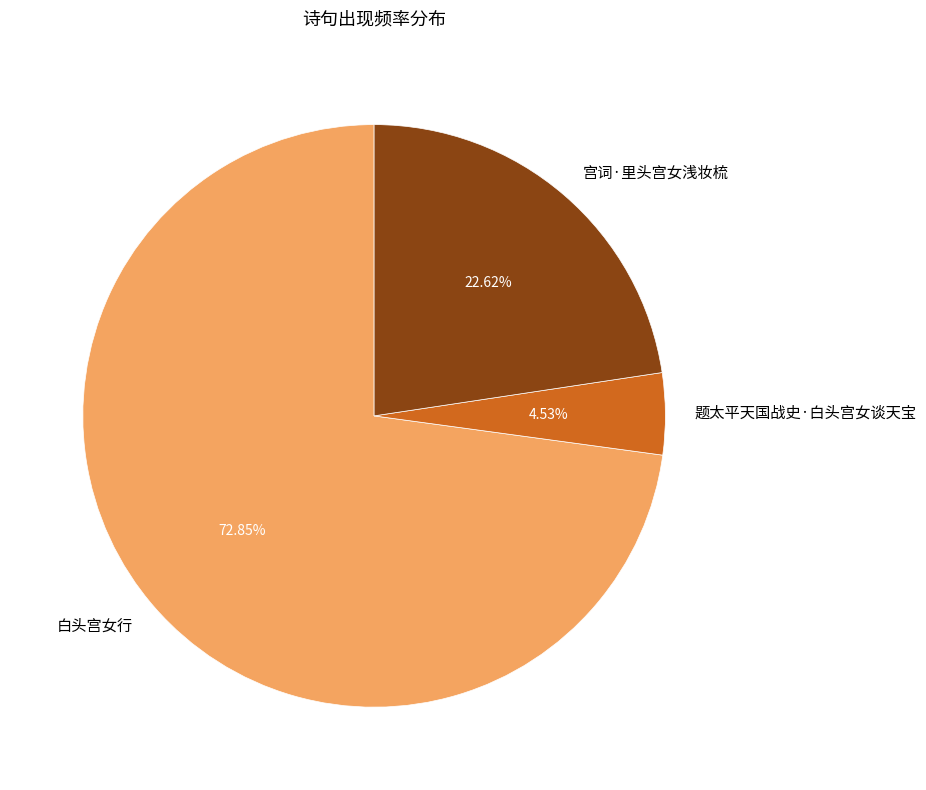

To the nearest percent, what percentage of the pie is 白头宫女行?

73%